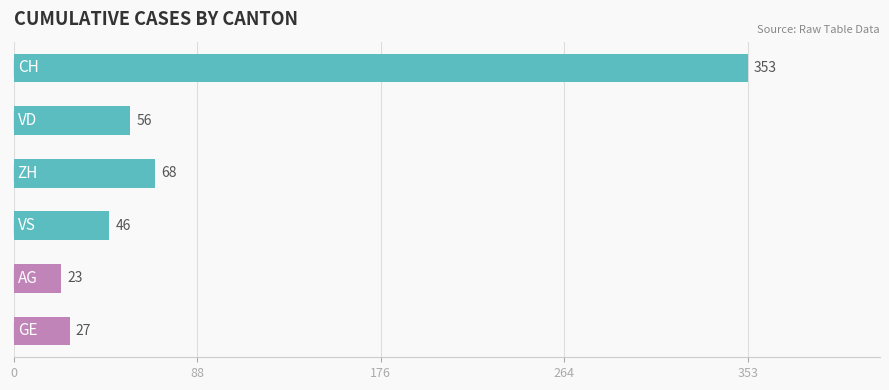

What is the value of the 2nd bar from the top?

56